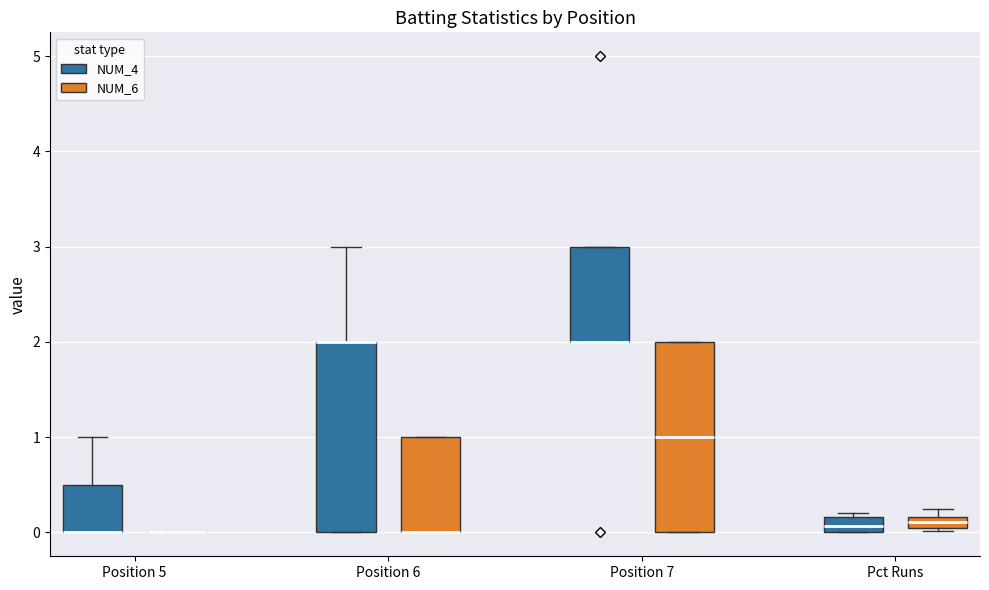

Where is the upper edge of the box for Position 6 (NUM_6) on the y-axis? The values are not printed on the chart, so give them approximately, as read against the axis.

1.0